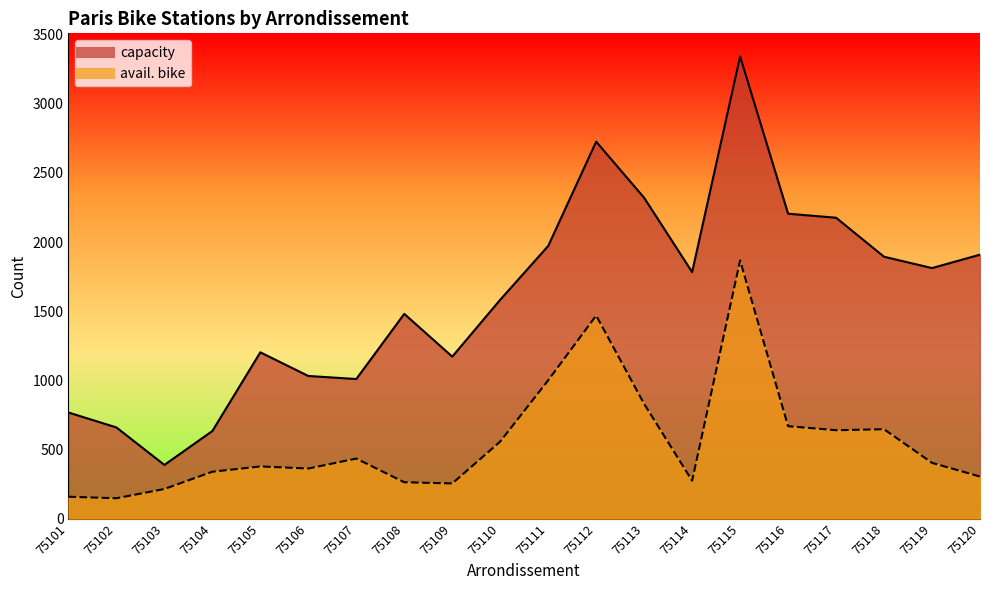

True or false: capacity and avail. bike intersect in this chart.

False